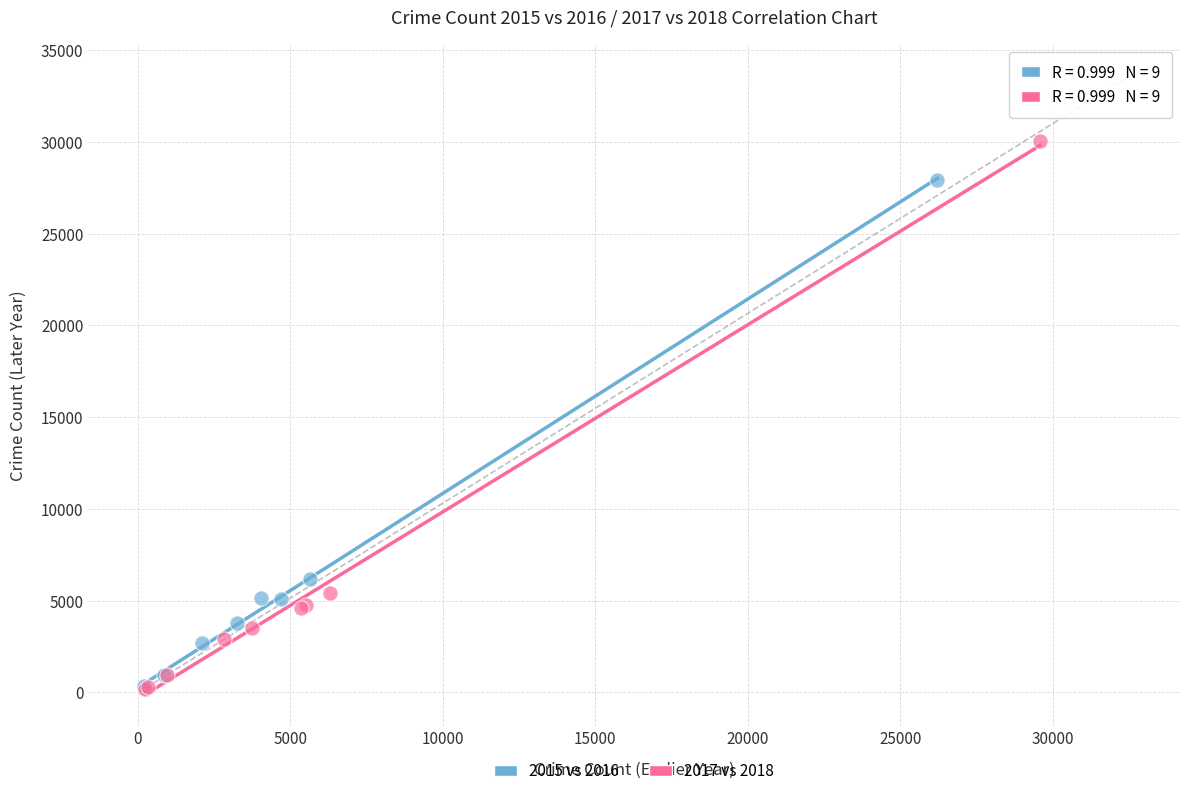

Which series has the widest spread of Y values?

2017 vs 2018